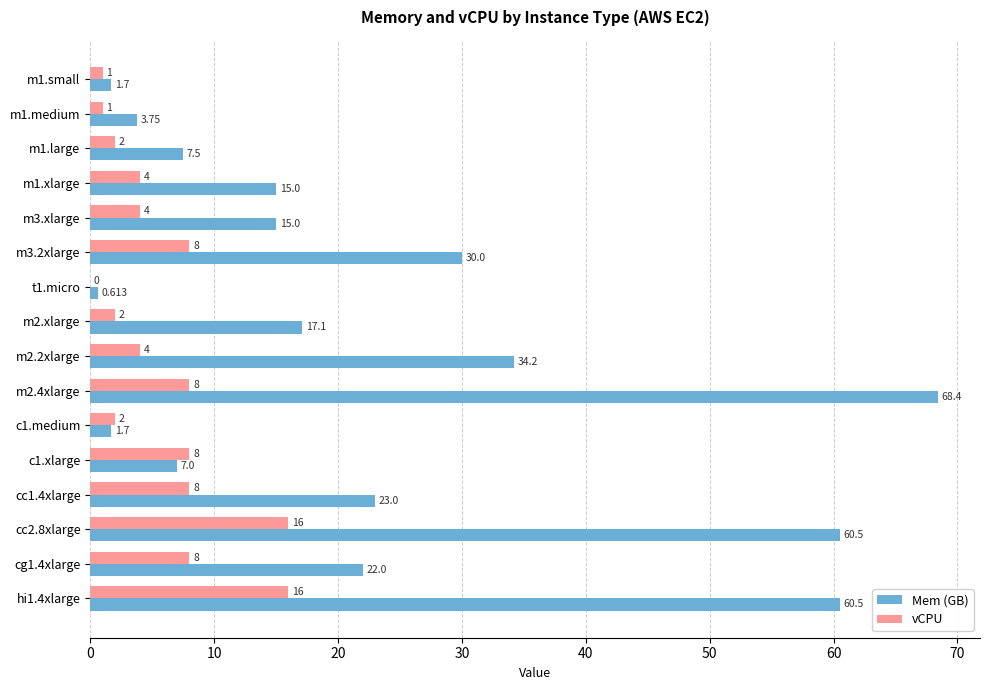

Which series changed the most between m1.large and m3.2xlarge?

Mem (GB)